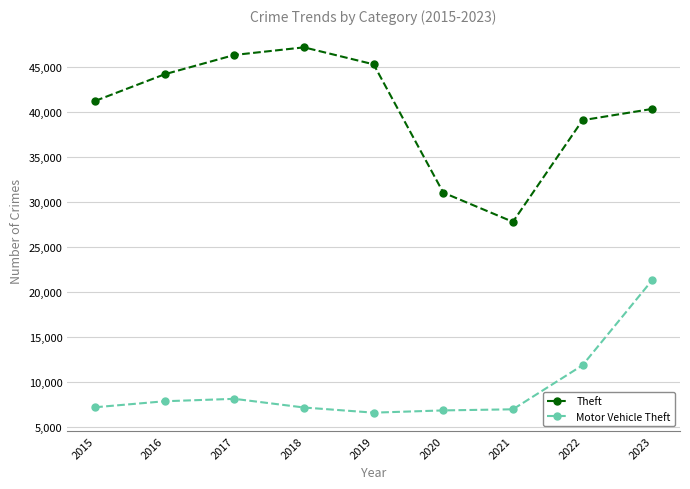

List the series in order of their overall mean, lowest first.

Motor Vehicle Theft, Theft